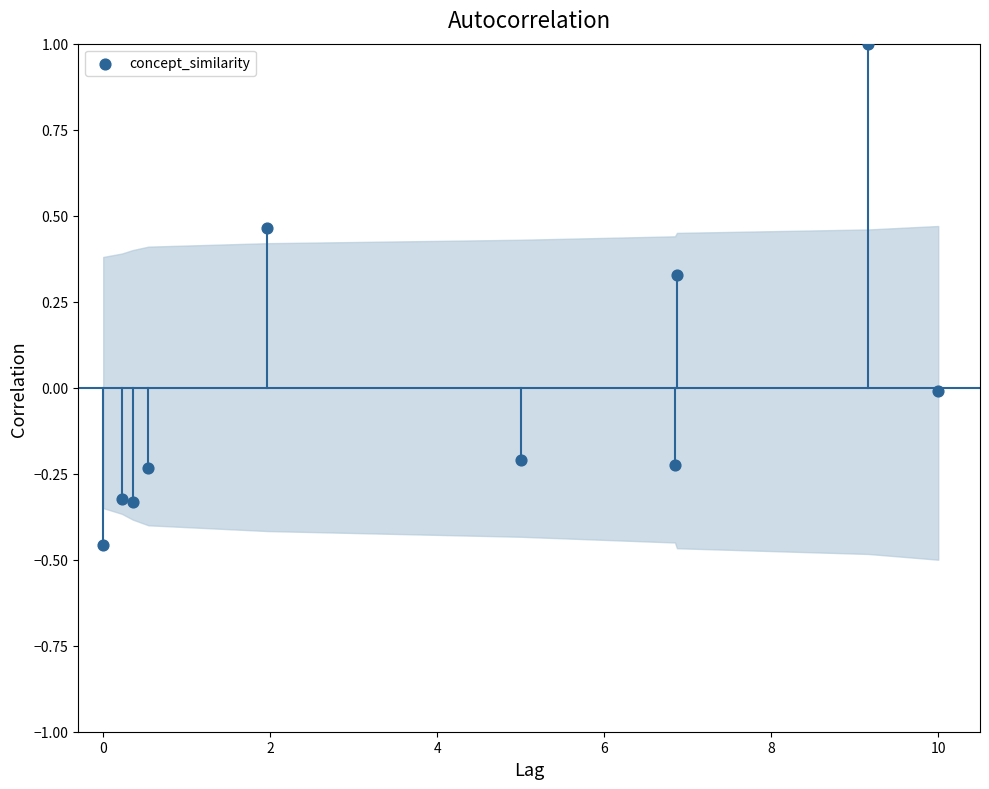

What is the range of Y values (max minus min)?

1.5